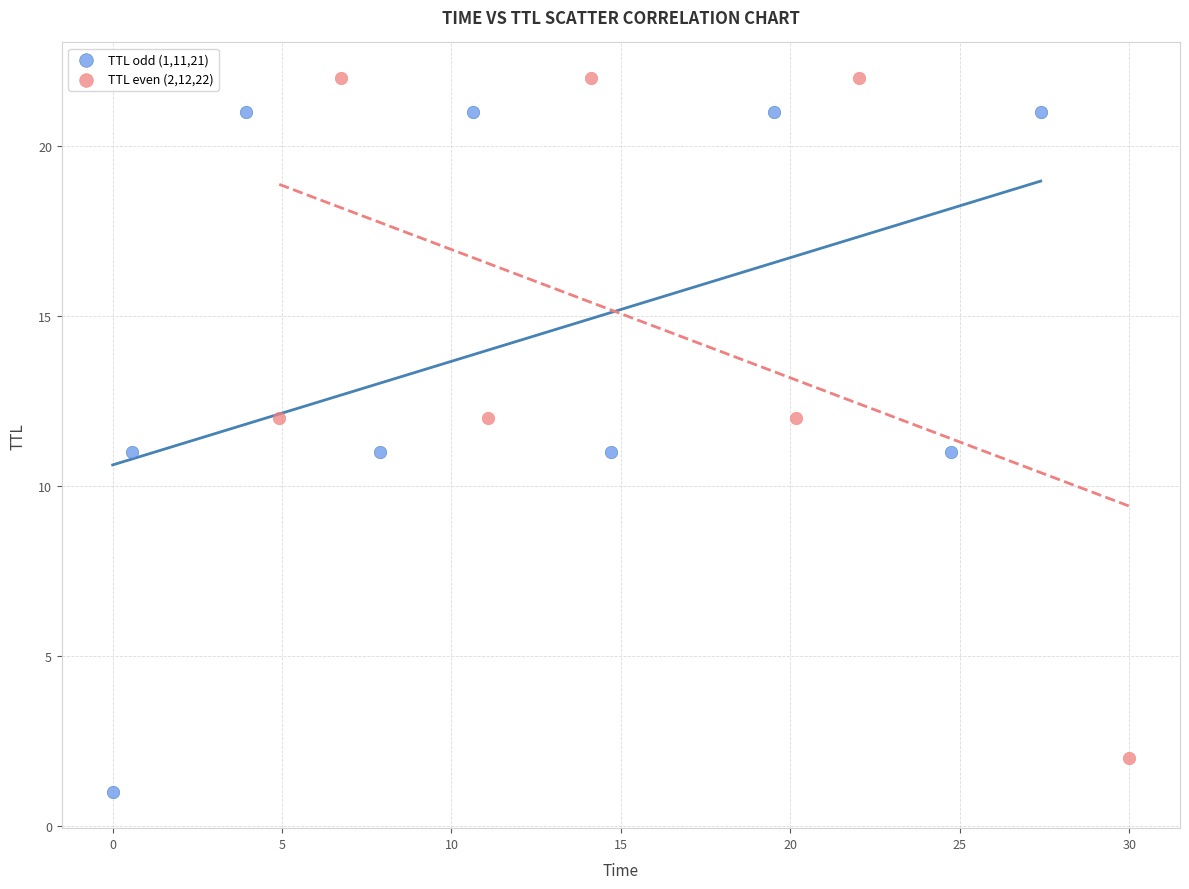

Which series contains the highest Y value?

TTL even (2,12,22)